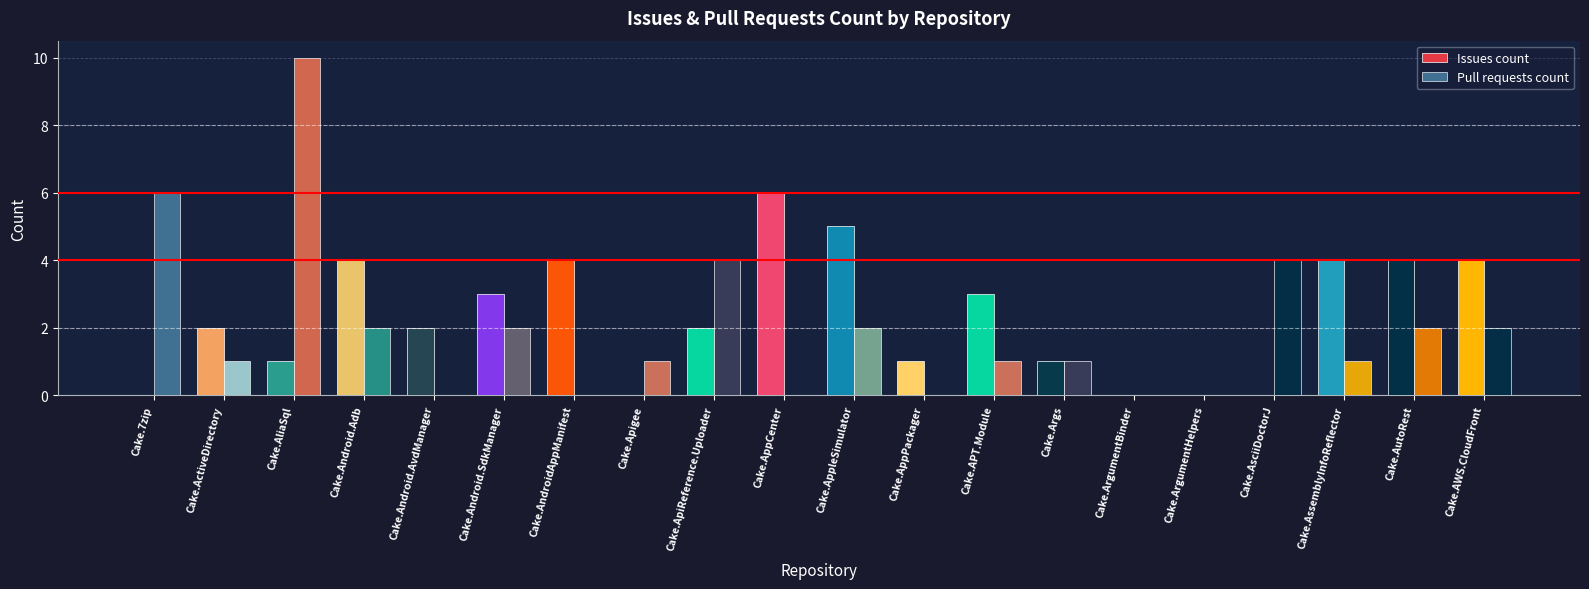

How many groups of bars are there?

20